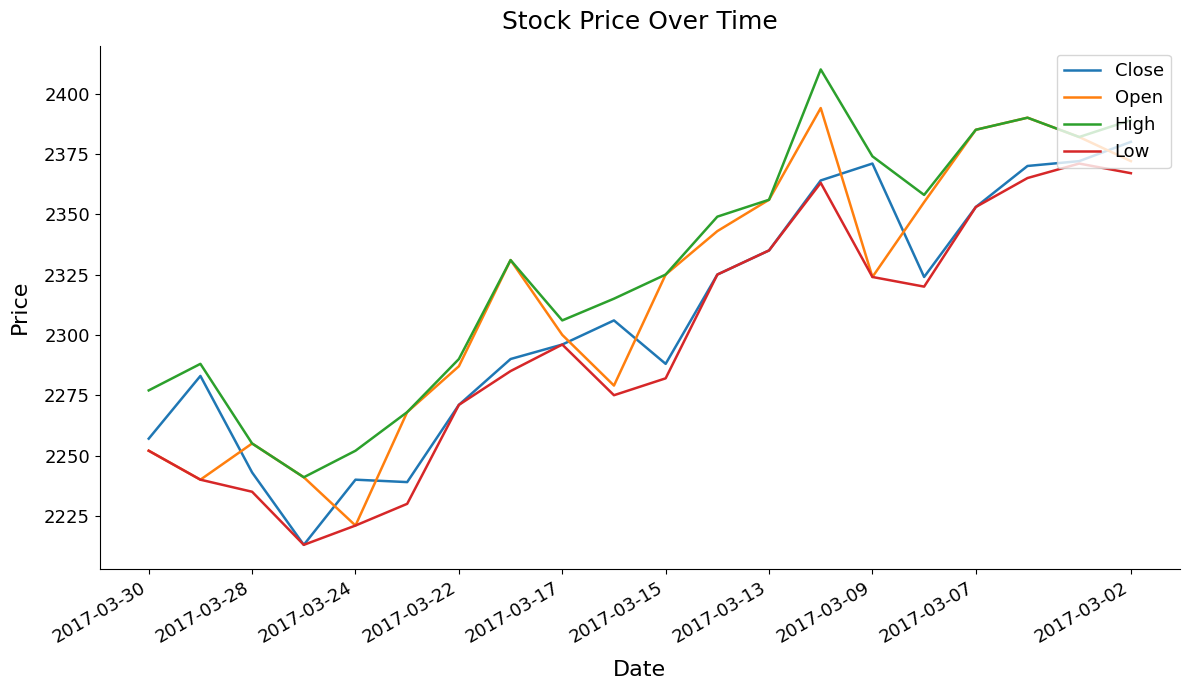

True or false: High and Low intersect in this chart.

False